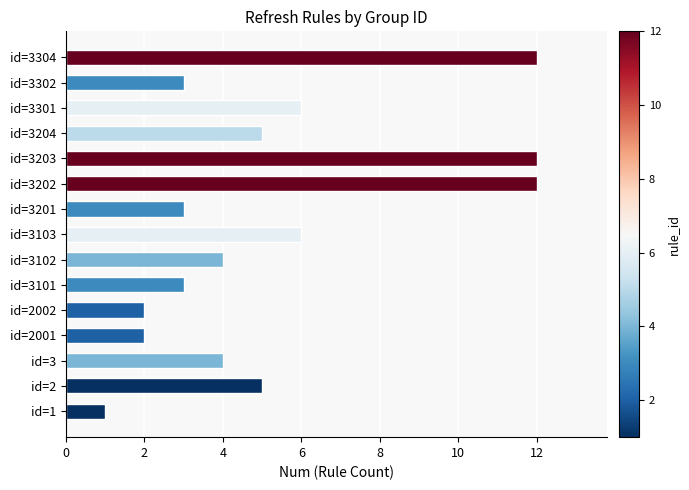

What is the sum of all values?

80